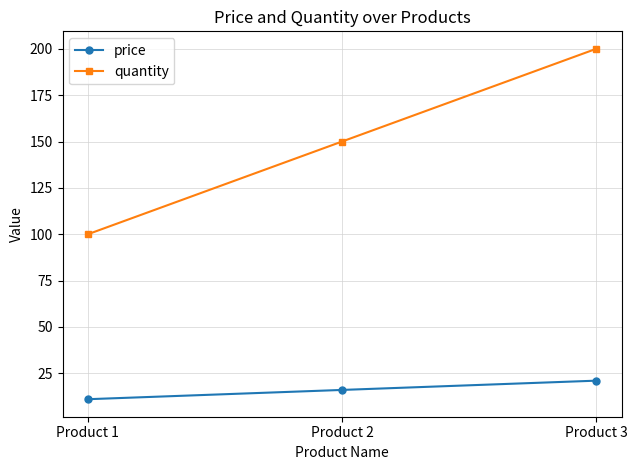

What is the value of the quantity point at the 1st from the left?

100.0